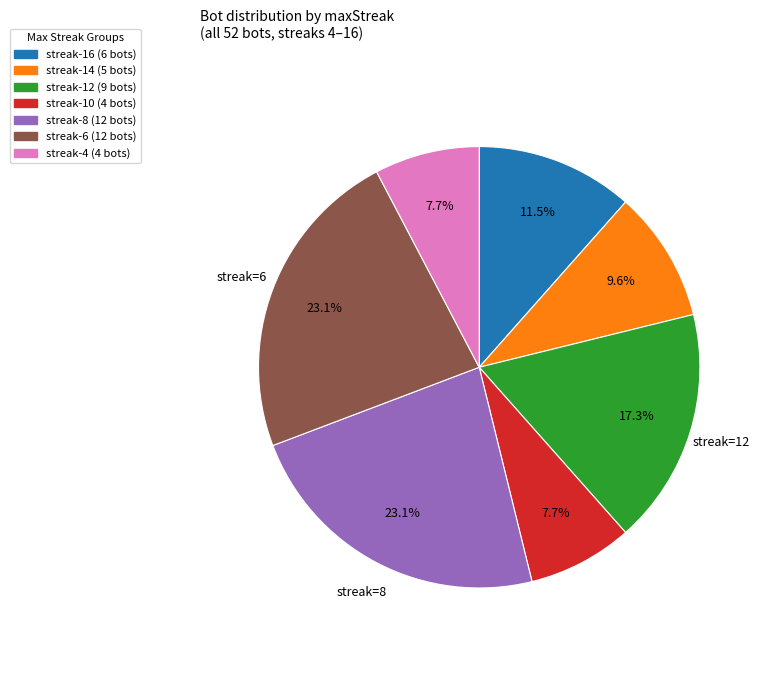

Is there any slice that represents more than half of the pie?

No